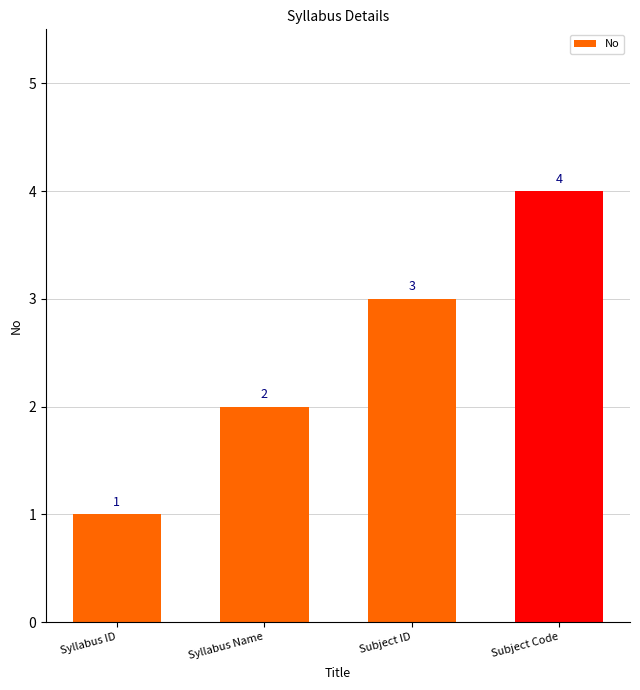

The chart shows a value of 5 at Subject Code. True or false?

False